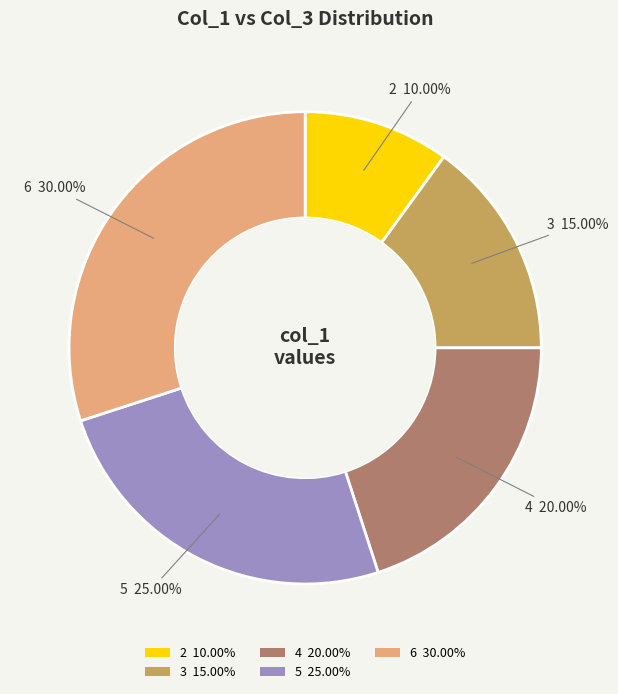

Approximately how many times larger is the value at 6 compared to 3?

2.0